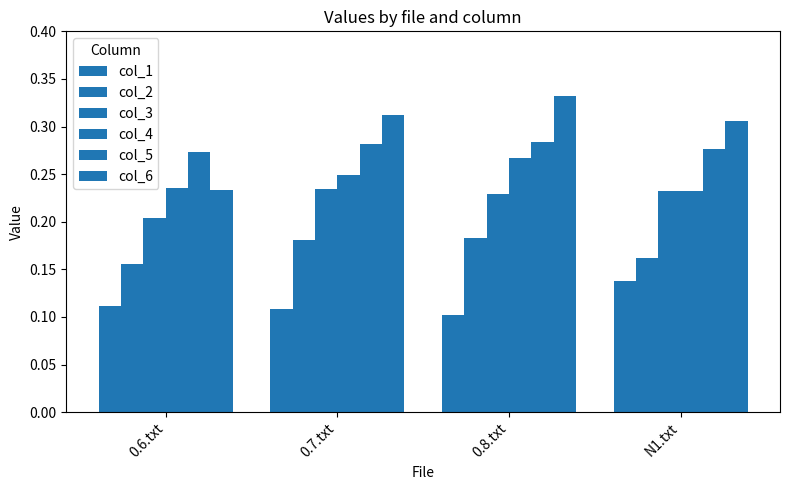

Are the bars grouped side by side (vs. stacked)?

Yes